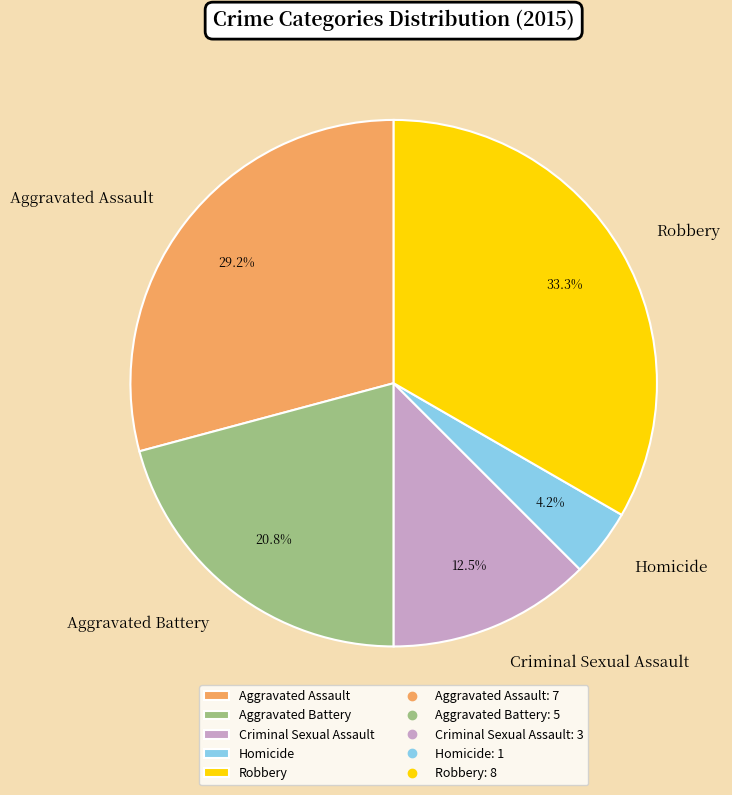

To the nearest percent, what is the average slice percentage?

20%